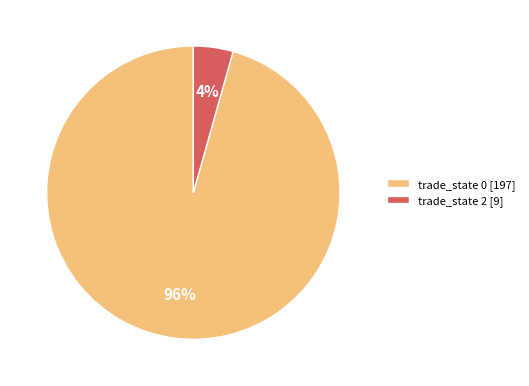

Is there a majority slice in this chart?

Yes